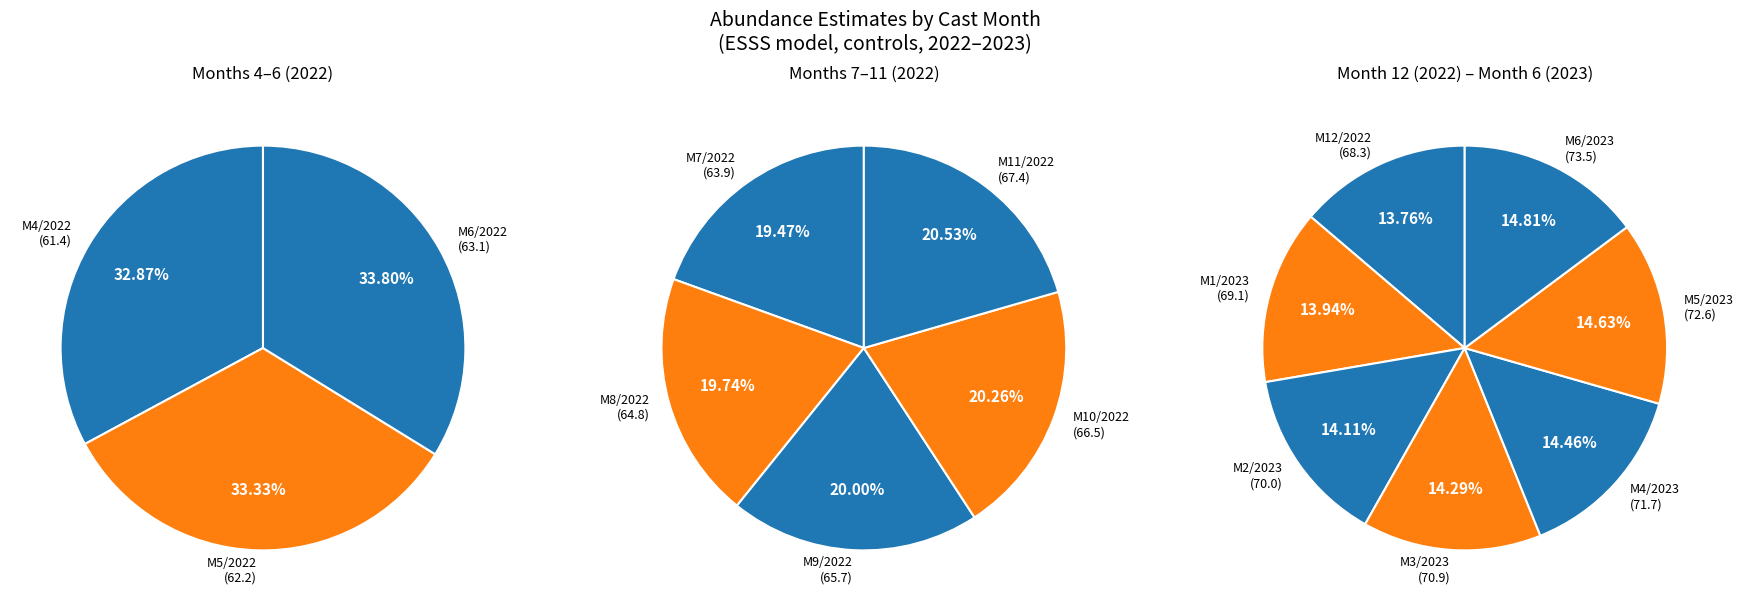

True or false: Month 6
(2023) accounts for 13% of the total.

False